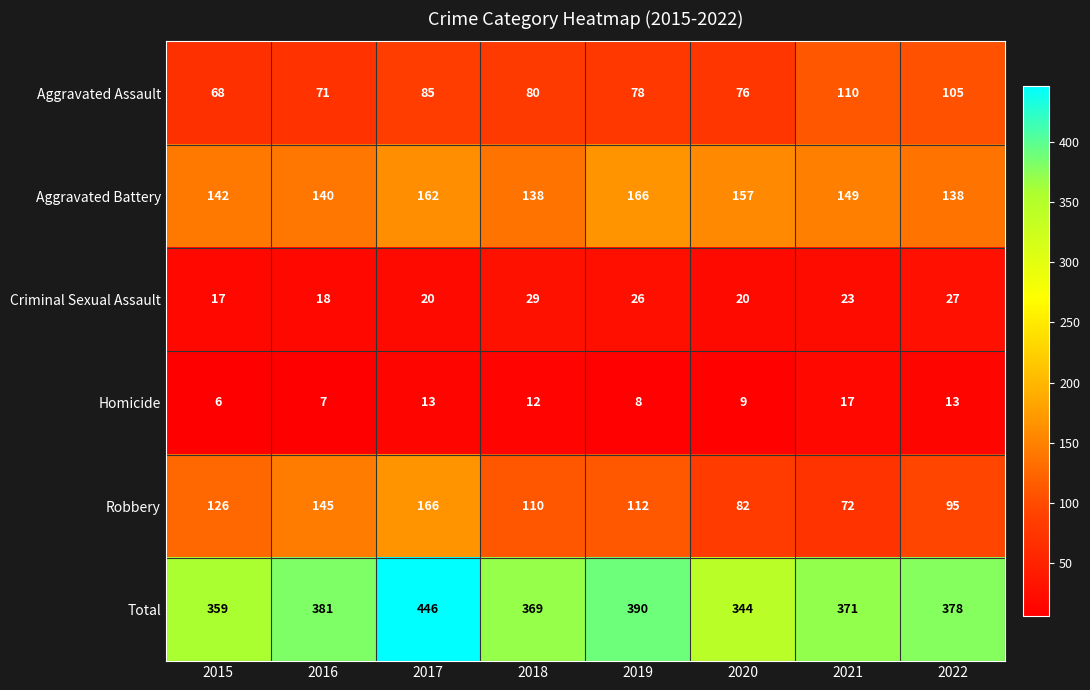

Which category has the highest value across all series?

2017